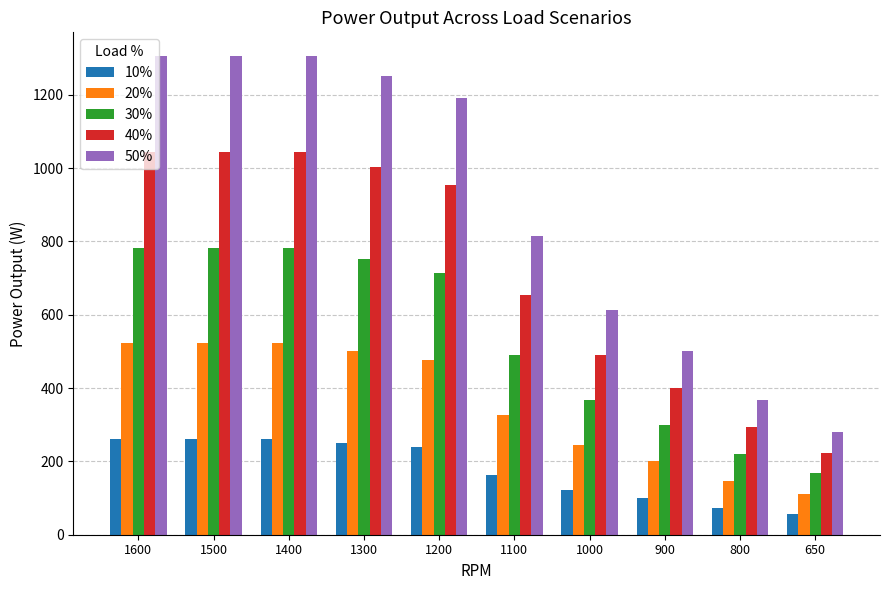

Reading right to left, transcribe all the data shown in this chart.

10%: 650=56.0	800=73.4	900=100.0	1000=122.6	1100=163.2	1200=238.4	1300=250.4	1400=261.0	1500=261.0	1600=261.0
20%: 650=112.0	800=146.8	900=200.0	1000=245.2	1100=326.4	1200=476.8	1300=500.8	1400=522.0	1500=522.0	1600=522.0
30%: 650=168.0	800=220.2	900=300.0	1000=367.8	1100=489.6	1200=715.2	1300=751.2	1400=783.0	1500=783.0	1600=783.0
40%: 650=224.0	800=293.6	900=400.0	1000=490.4	1100=652.8	1200=953.6	1300=1001.6	1400=1044.0	1500=1044.0	1600=1044.0
50%: 650=280.0	800=367.0	900=500.0	1000=613.0	1100=816.0	1200=1192.0	1300=1252.0	1400=1305.0	1500=1305.0	1600=1305.0